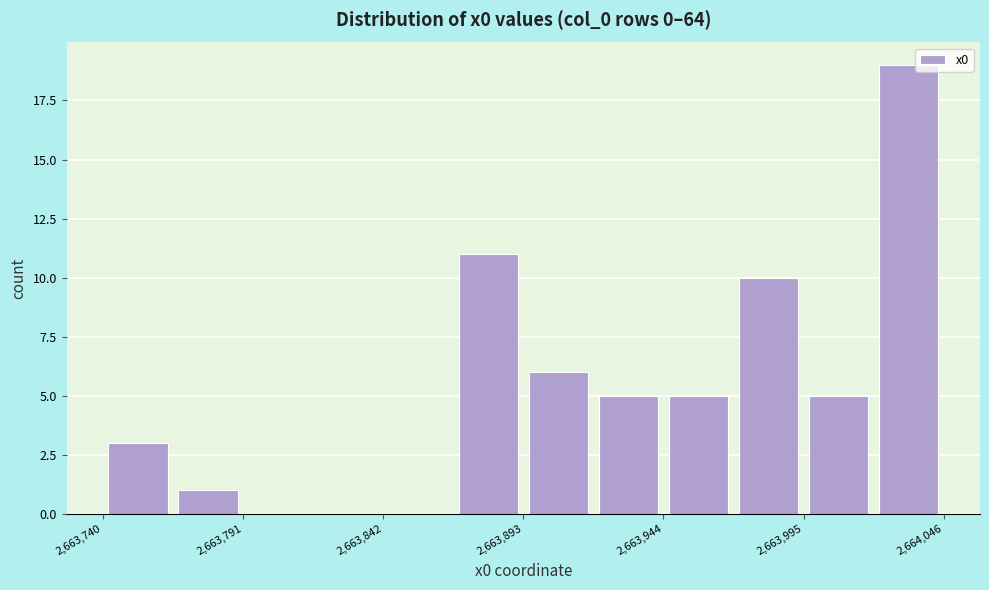

Read against the x-axis, roughly where is the centre of the tallest bar?

2664030